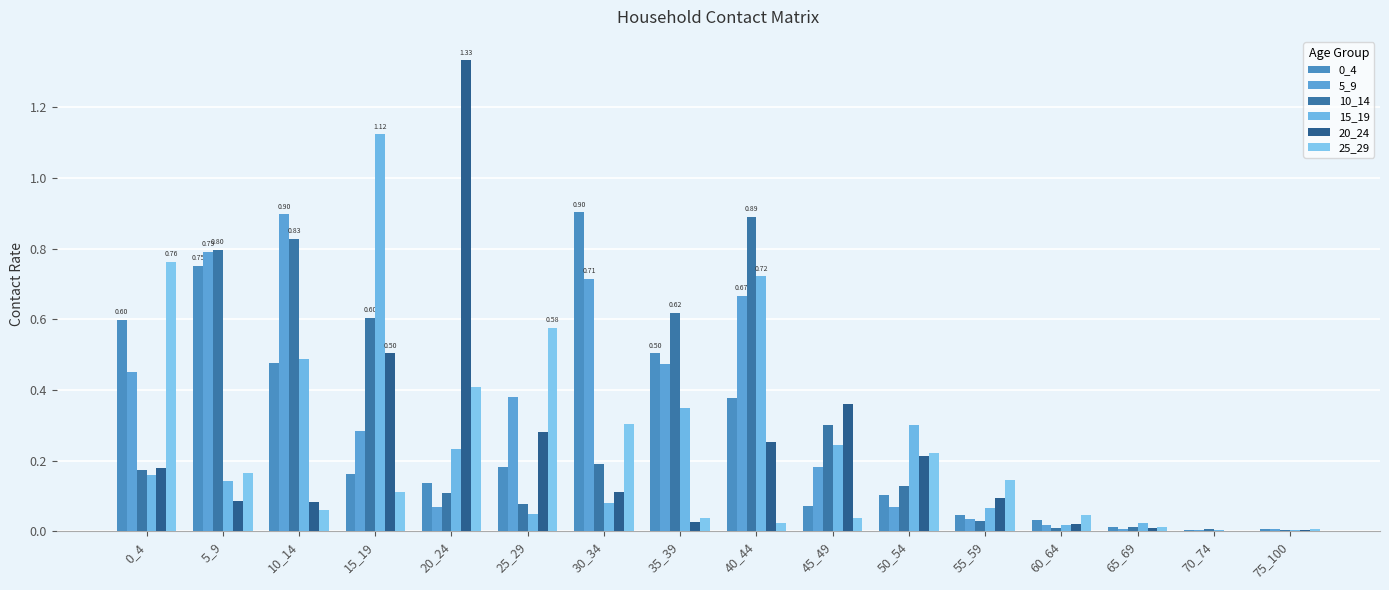

What is the difference between the 0_4 values at 70_74 and 15_19?

0.2